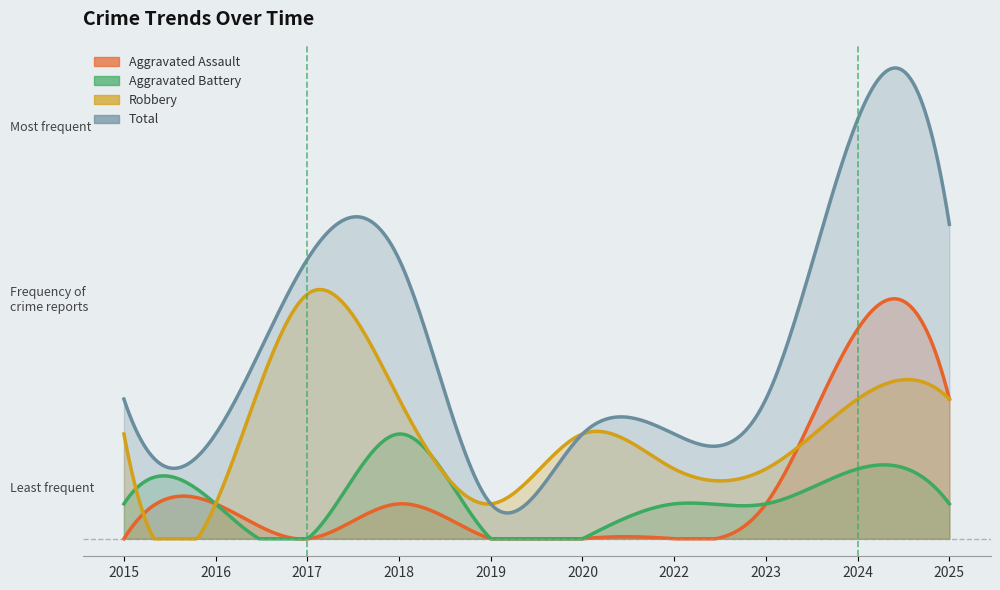

Rank the series at 2022 from highest to lowest value.

Total, Robbery, Aggravated Battery, Aggravated Assault